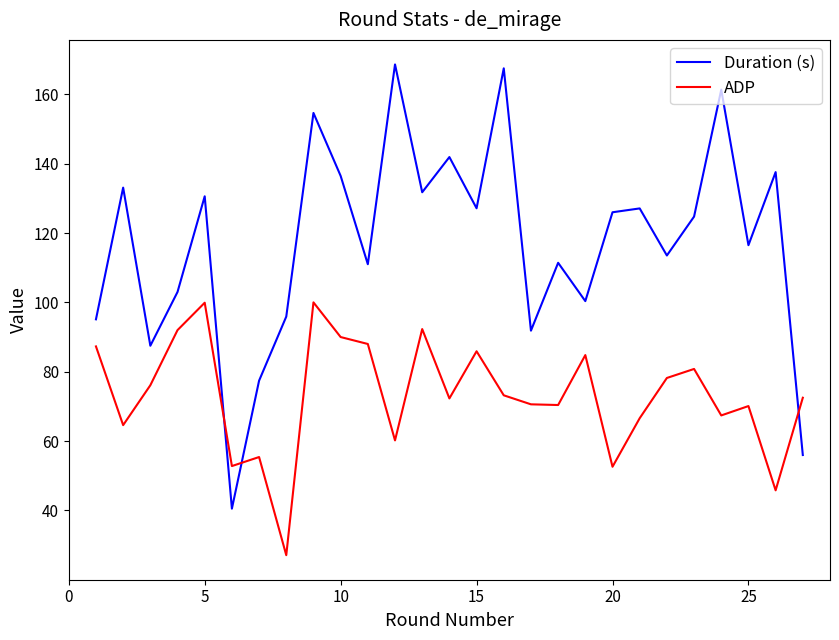

What is the maximum value for Duration (s)?

168.6